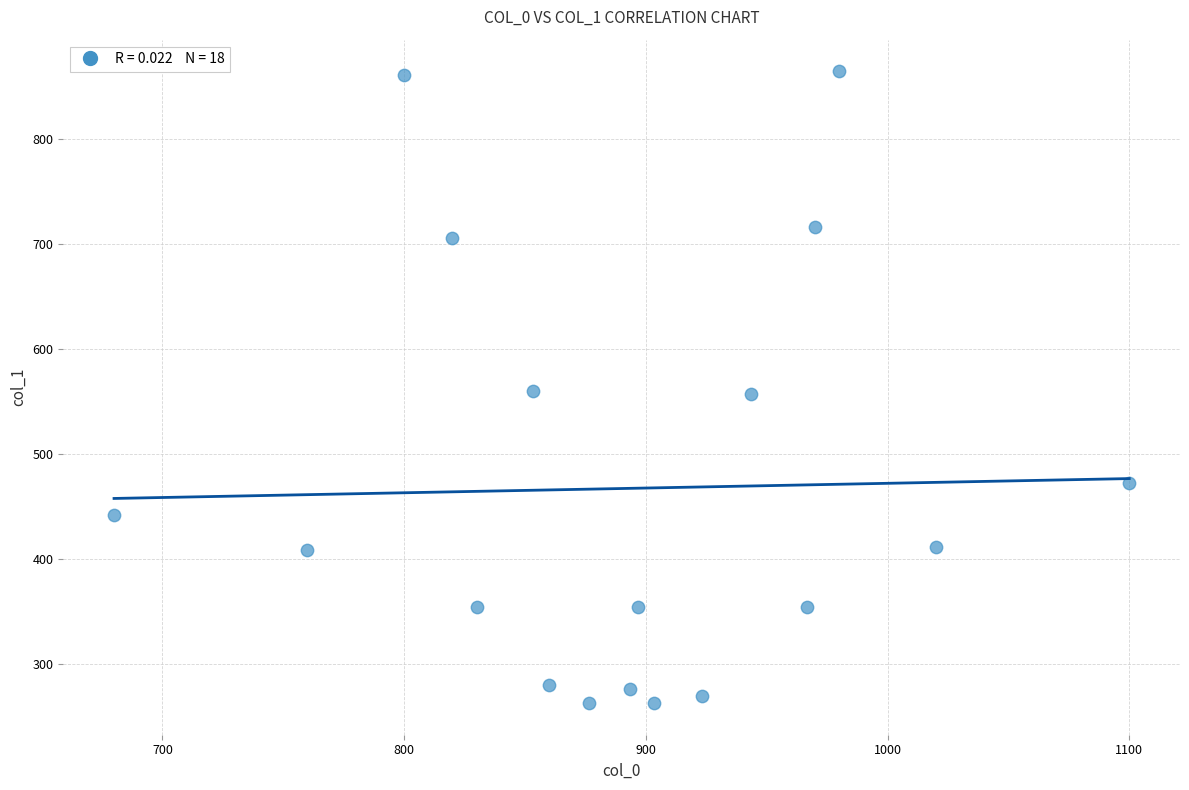

What is the range of X values (max minus min)?

420.0